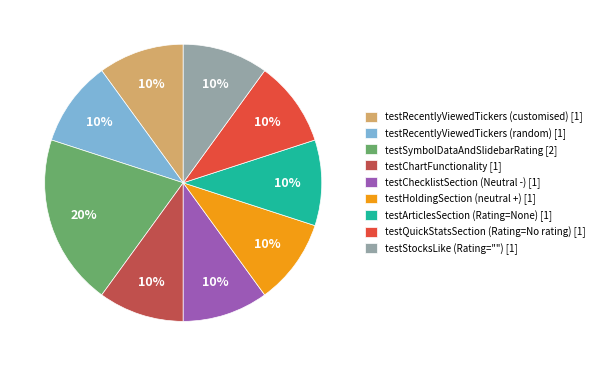

Does testChartFunctionality represent more than half of the total?

No